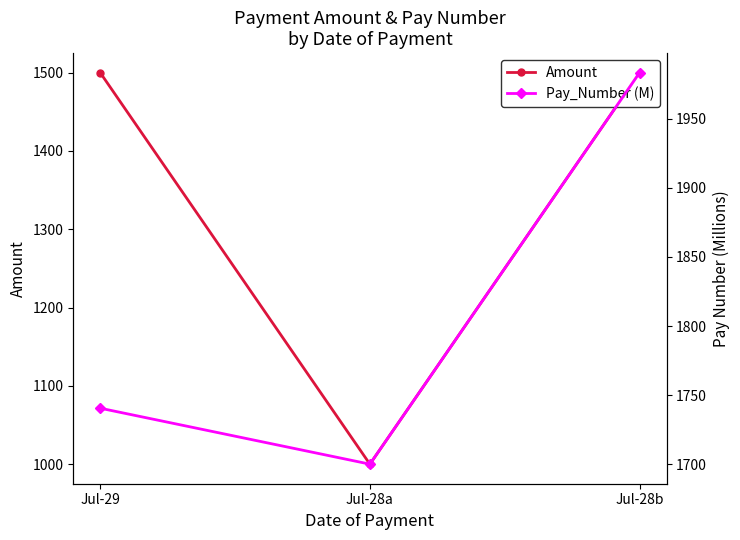

What is the value of the Amount point at the 3rd from the left?

1500